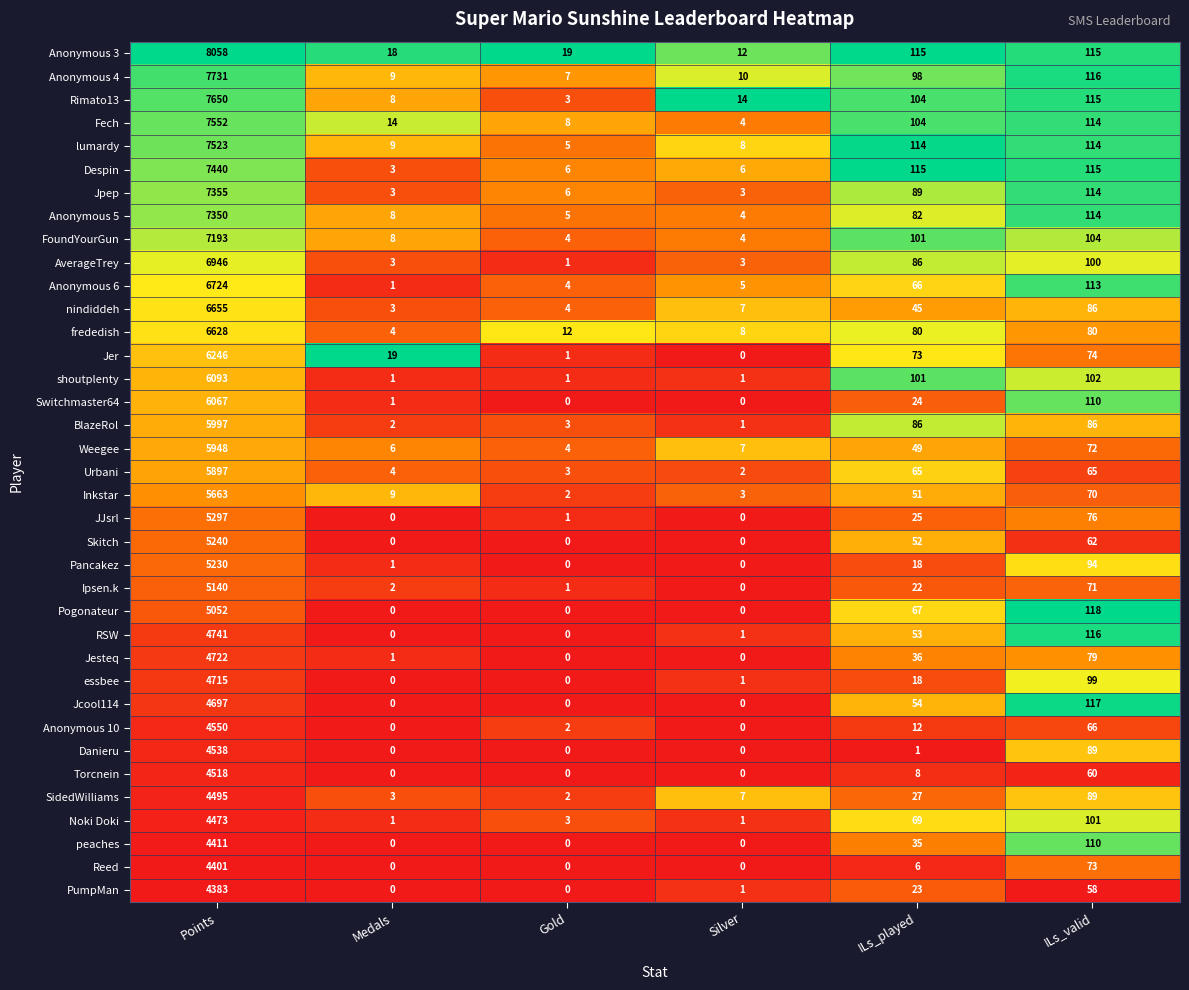

What is the difference between the maximum and minimum values in the Torcnein series?

4518